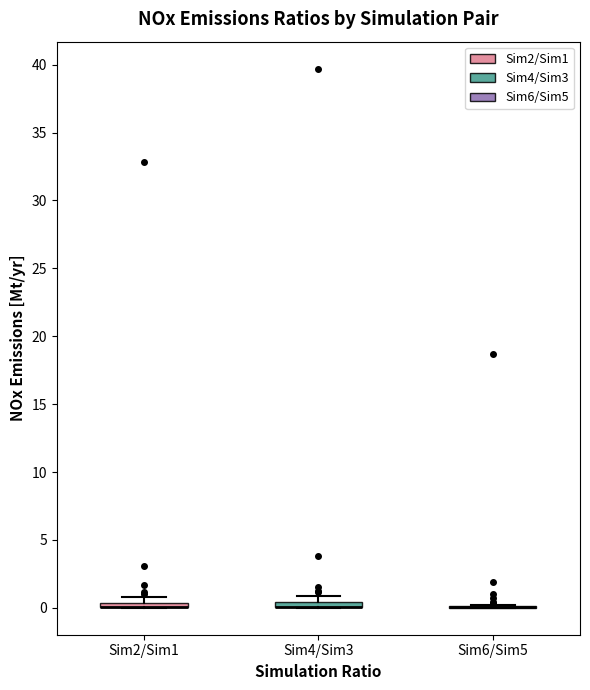

Where is the lower edge of the box for Sim4/Sim3 on the y-axis? The values are not printed on the chart, so give them approximately, as read against the axis.

0.0